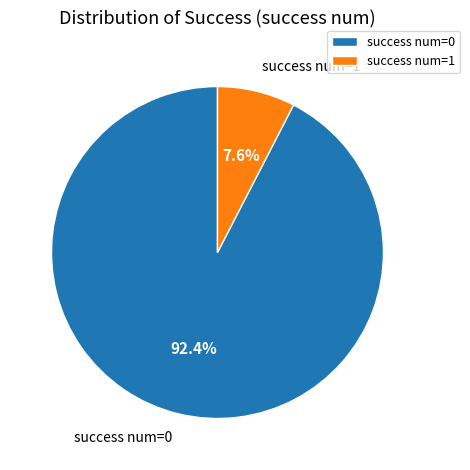

Which has a higher value, success num=1 or success num=0?

success num=0